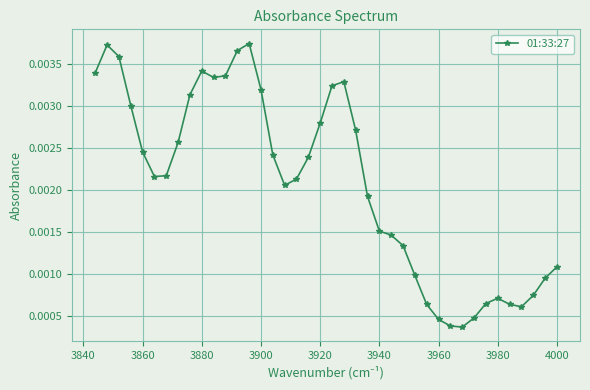

How many values are between 0 and 1?

40